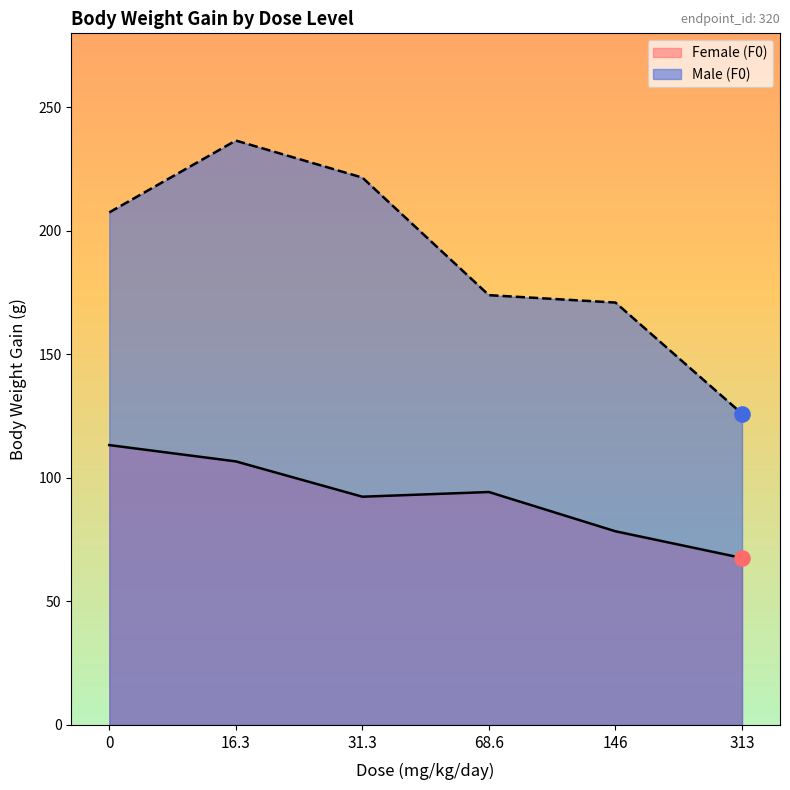

Is the value of Female (F0) at 16.3 greater than the value of Male (F0) at 31.3?

No